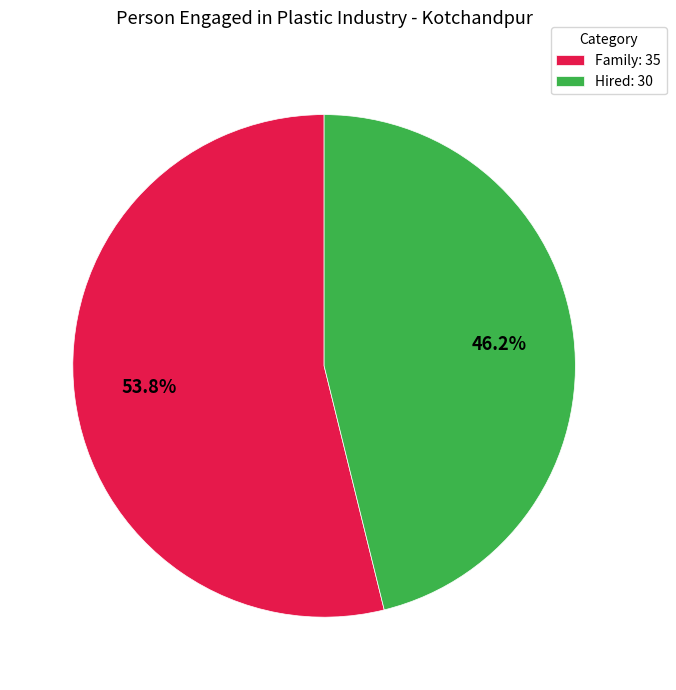

Does Hired represent more than half of the total?

No